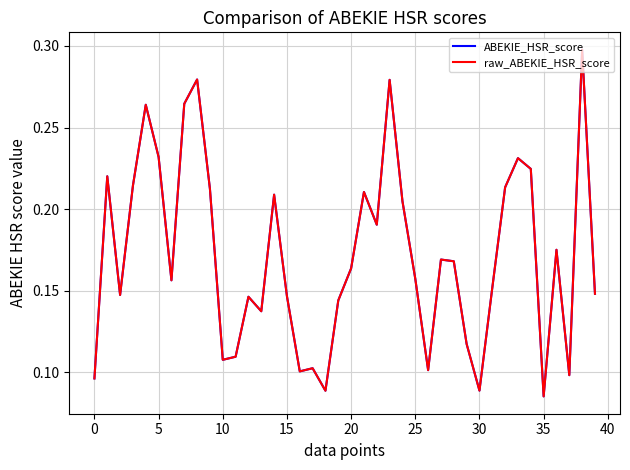

Which series has the largest total across all categories?

ABEKIE_HSR_score